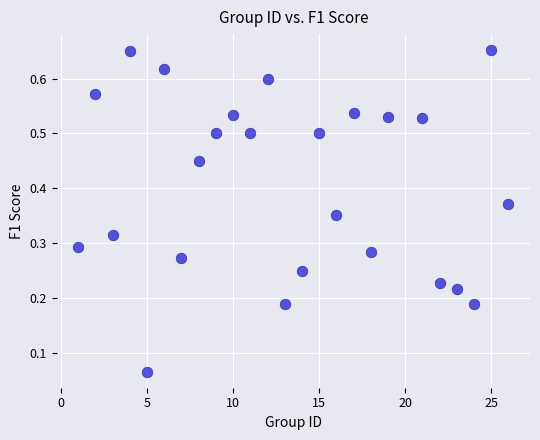

What is the range of X values (max minus min)?

25.0